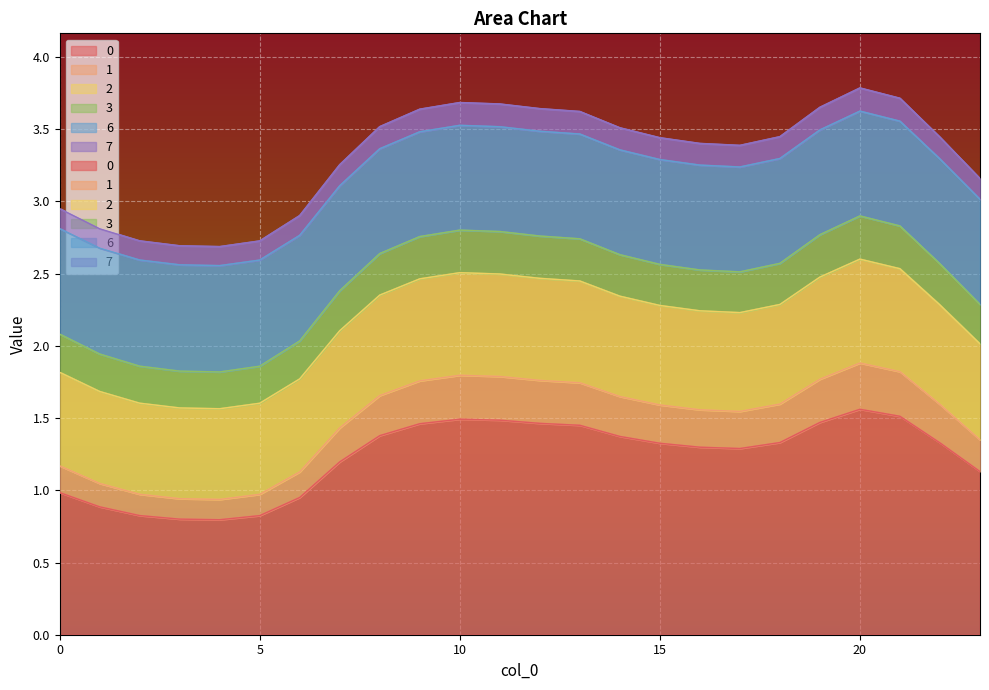

Is it true that 7 equals 5.2 at 16?

False